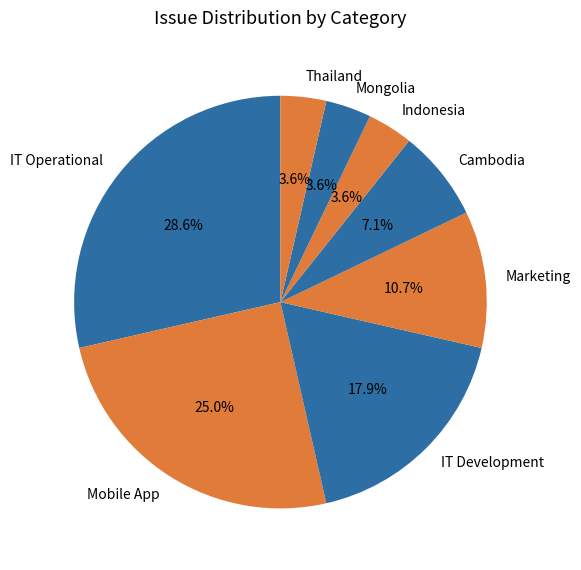

Approximately how many times larger is the value at Indonesia compared to IT Development?

0.2